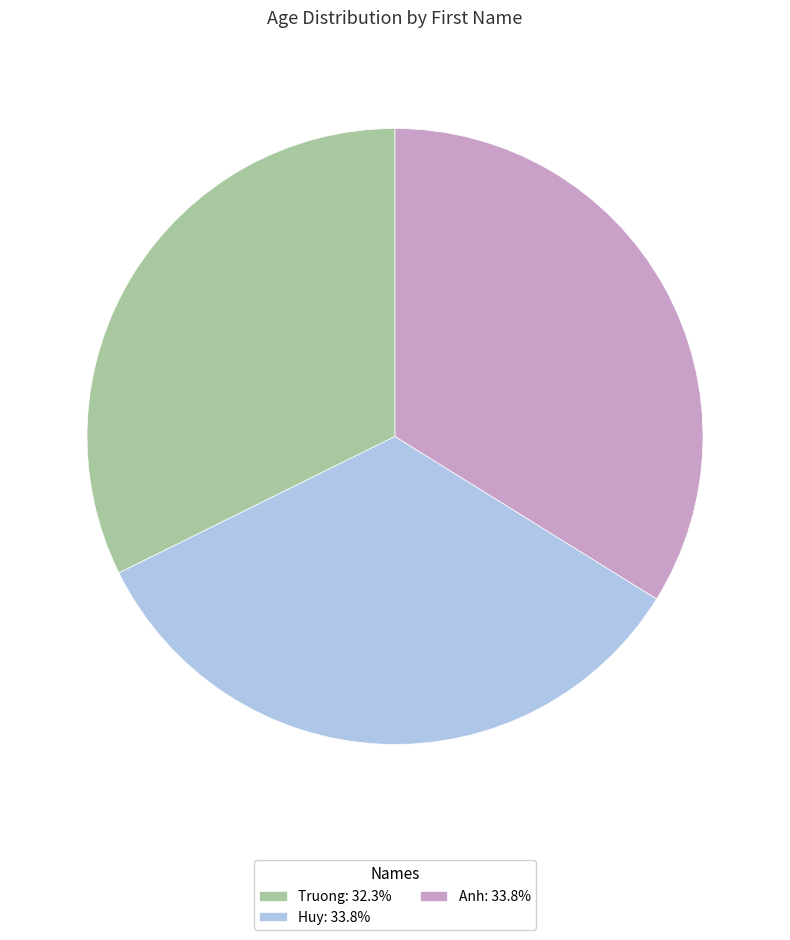

Is Anh: 33.8% the majority of the pie?

No